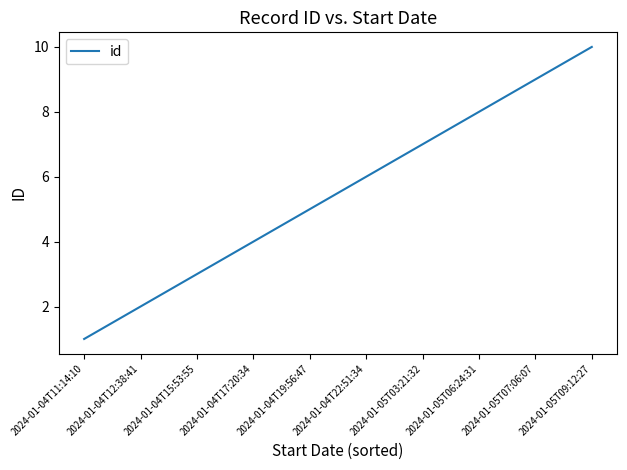

At which label is the value closest to 5?

2024-01-04T19:56:47